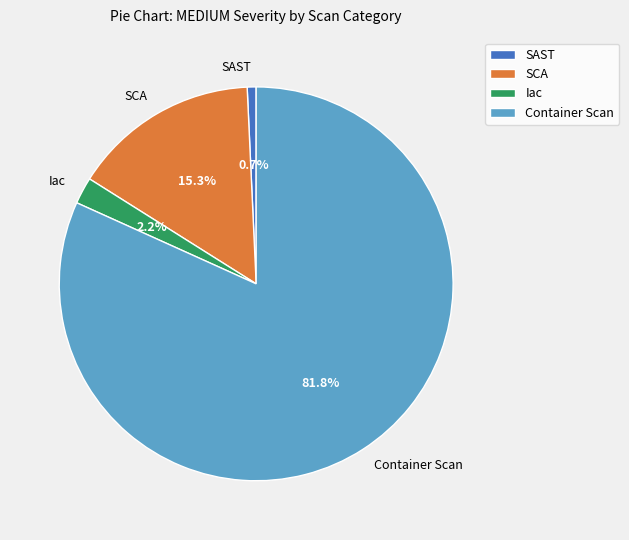

Rank the categories by value from lowest to highest.

SAST, Iac, SCA, Container Scan